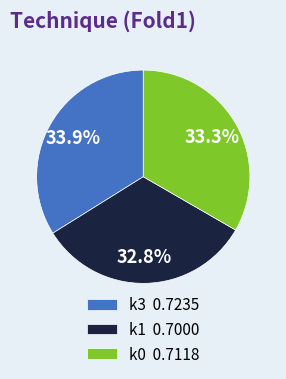

How much of the chart is everything except k1?

67.2%